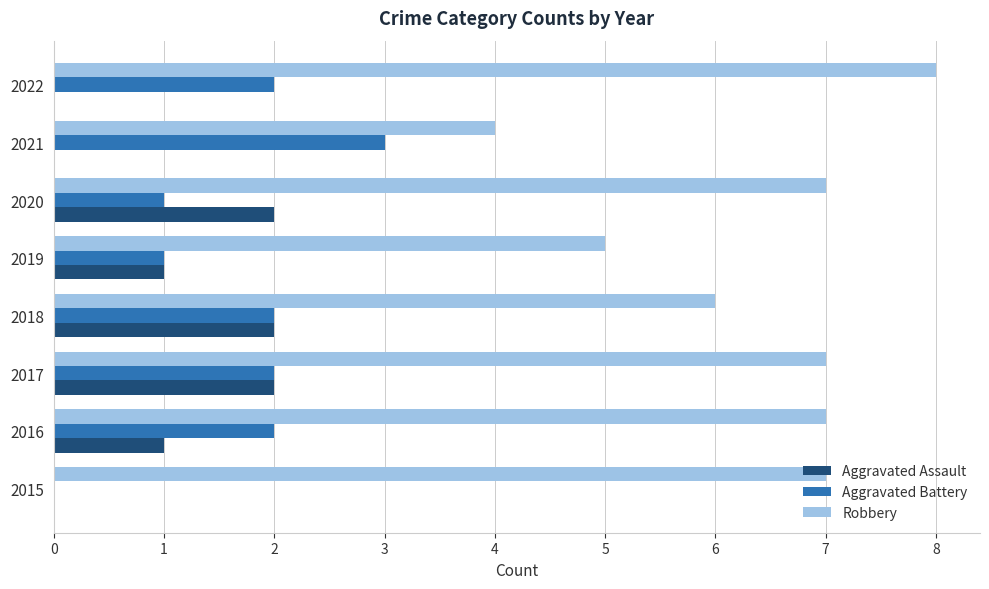

What is the highest value of the Aggravated Assault series?

2